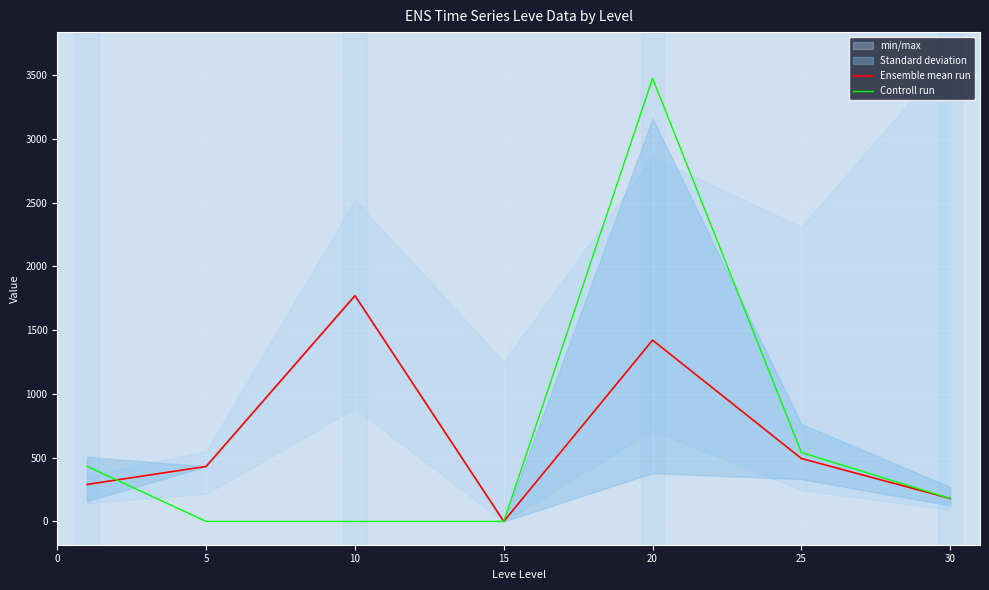

Is it true that Controll run equals -1512.8 at 5?

False